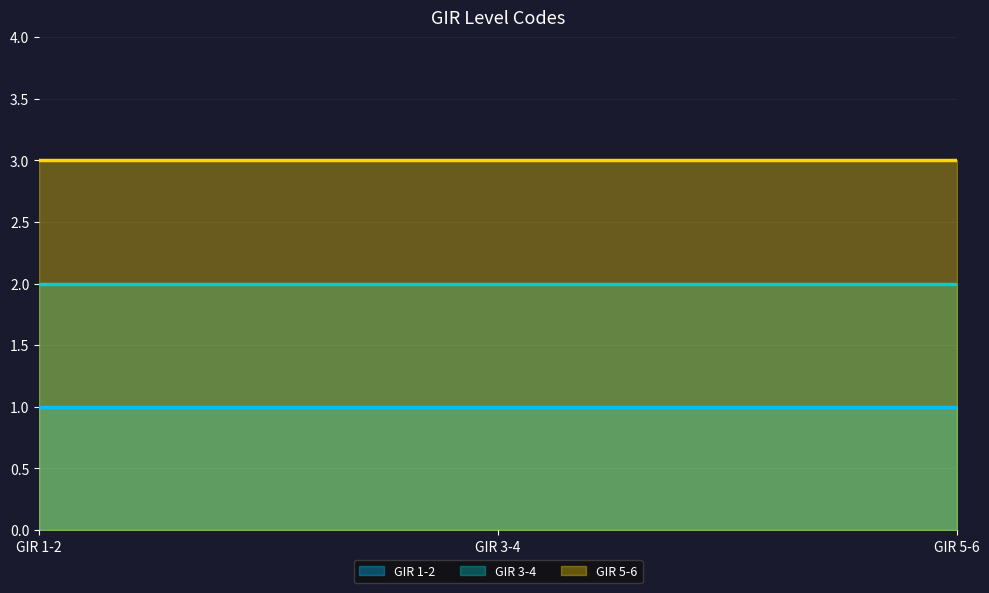

List the series in order of their overall mean, lowest first.

GIR 1-2, GIR 3-4, GIR 5-6